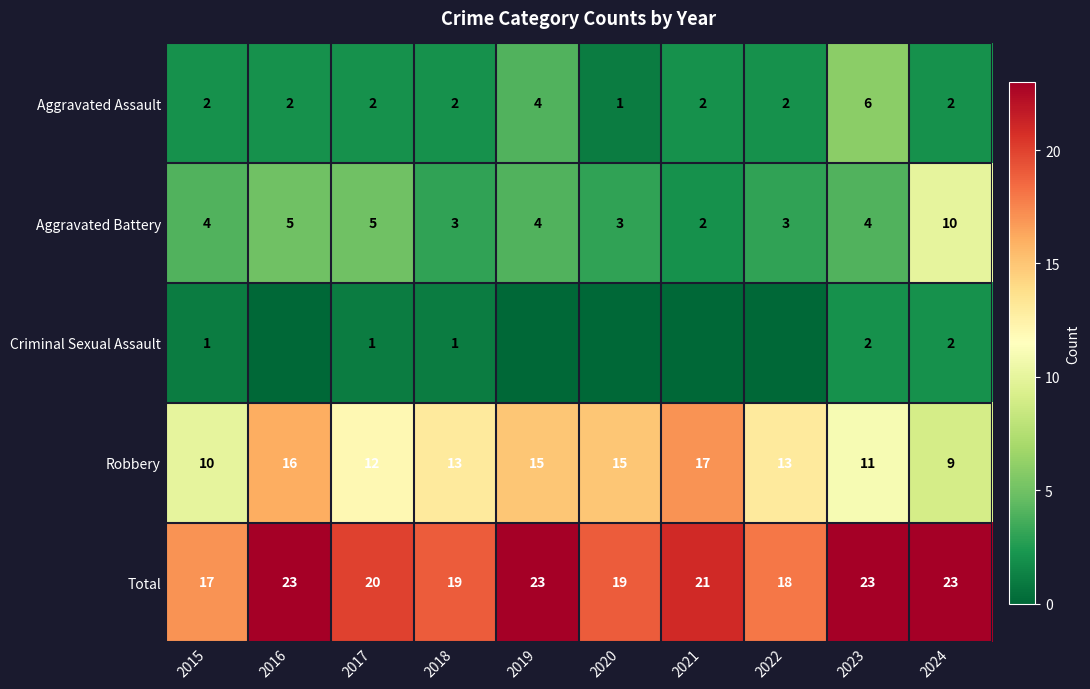

How many data points in Total are less than 21?

5